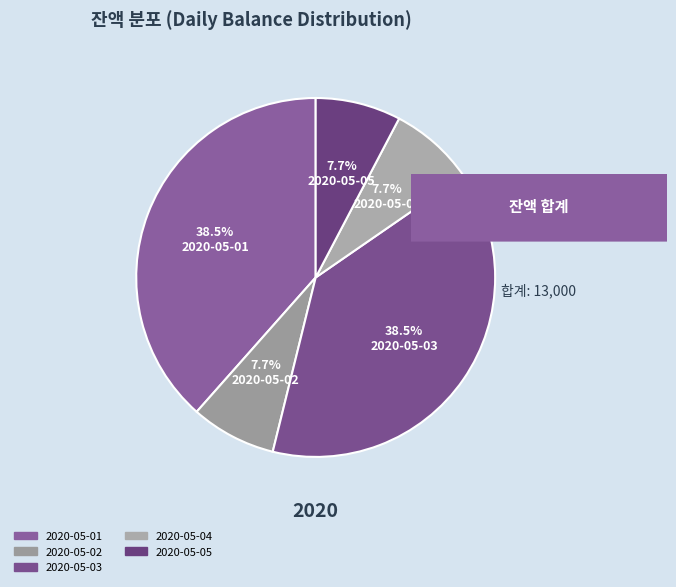

Rank the categories by value from highest to lowest.

2020-05-01, 2020-05-03, 2020-05-02, 2020-05-04, 2020-05-05